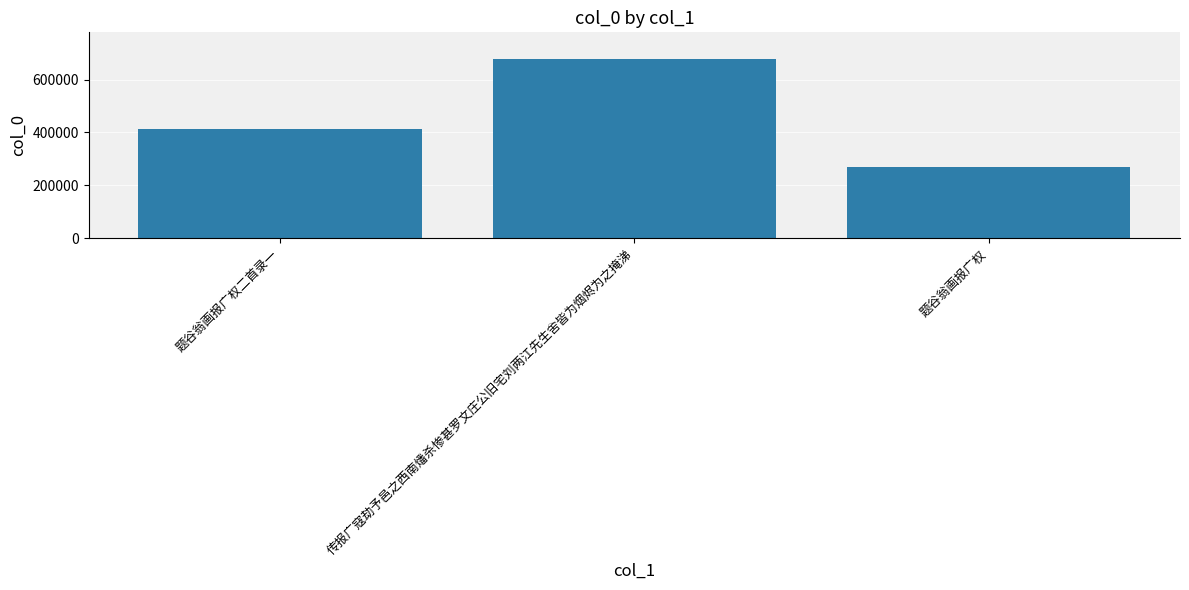

How many values are between 268262 and 677577?

3